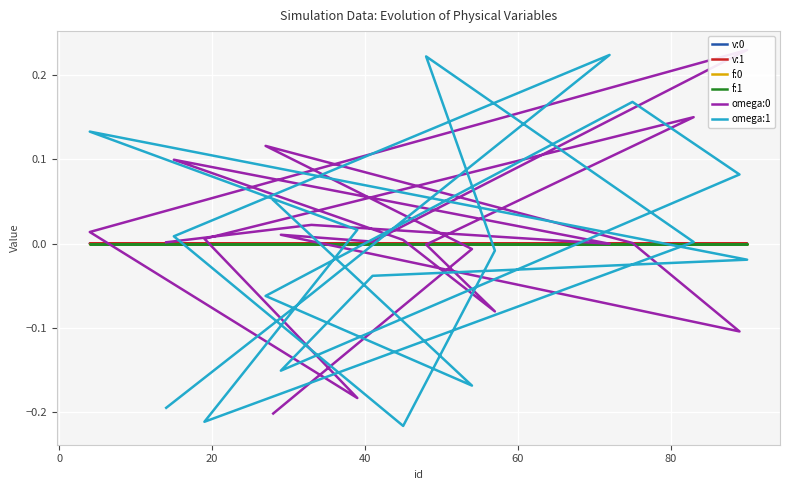

Where is the first local minimum for omega:0?

20